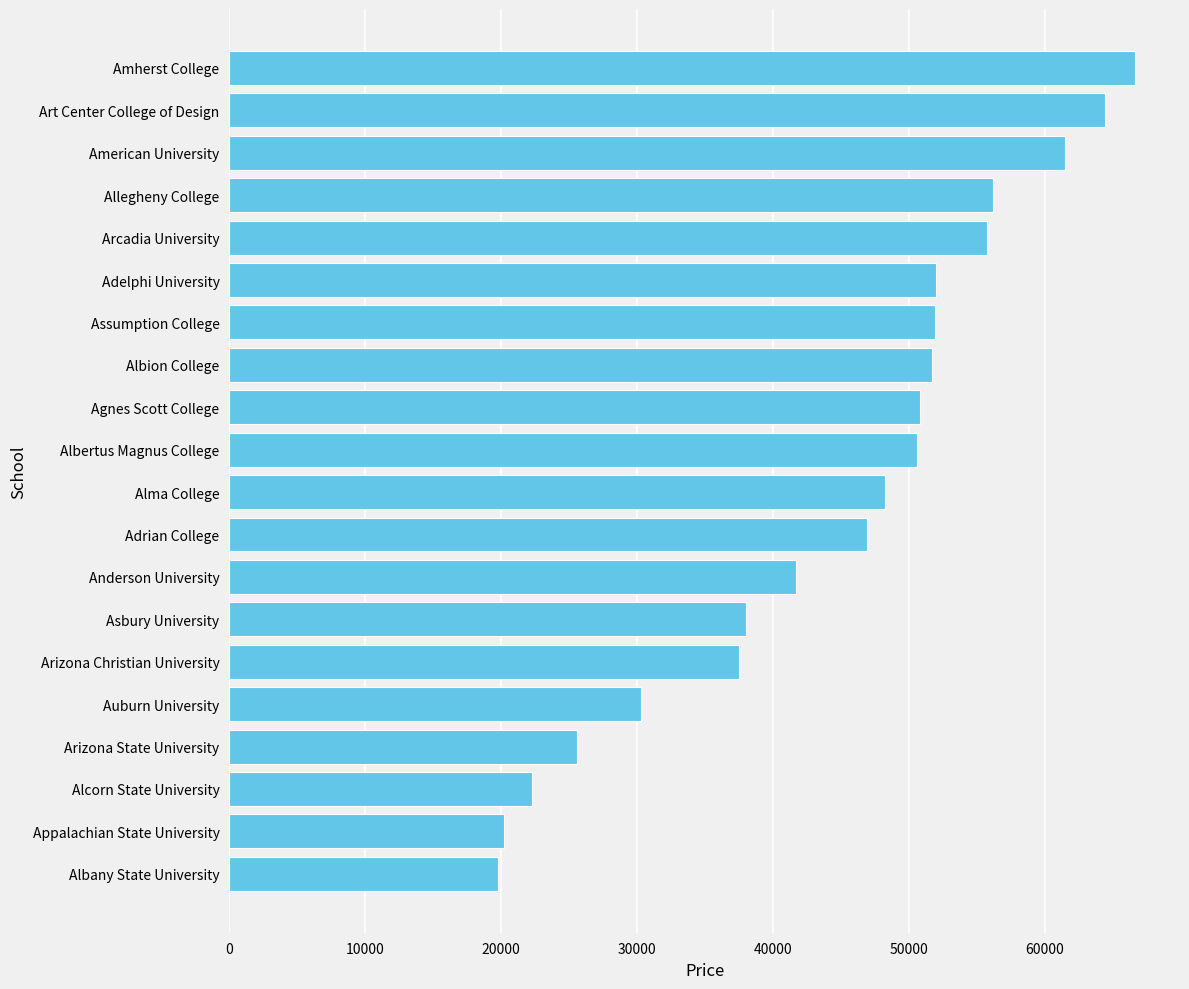

At which label is the value closest to 43200?

Anderson University